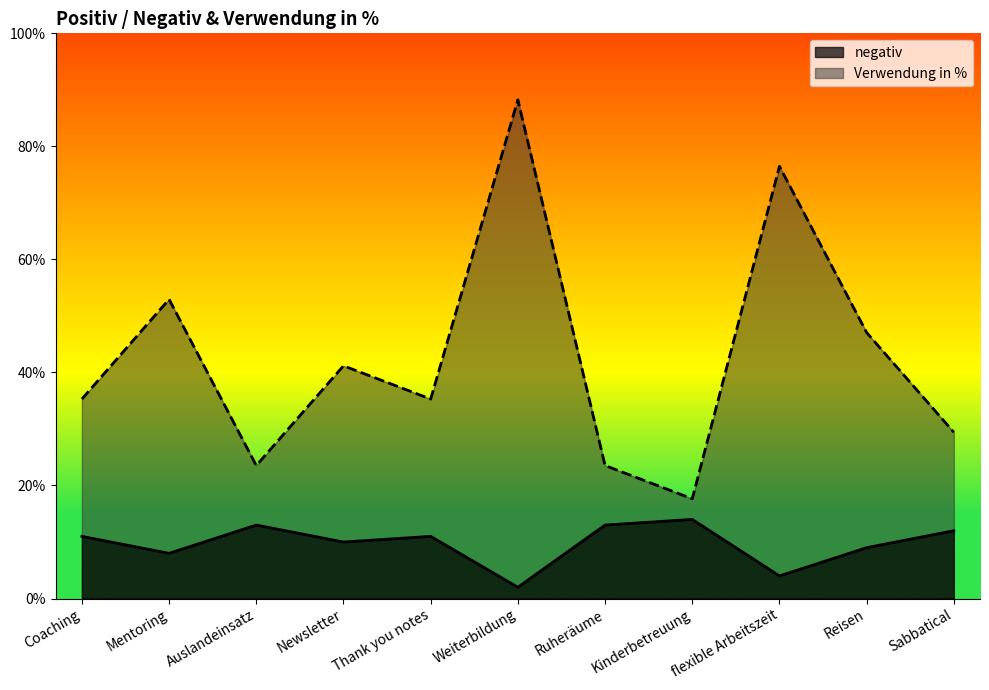

True or false: positiv and negativ cross at least once.

False